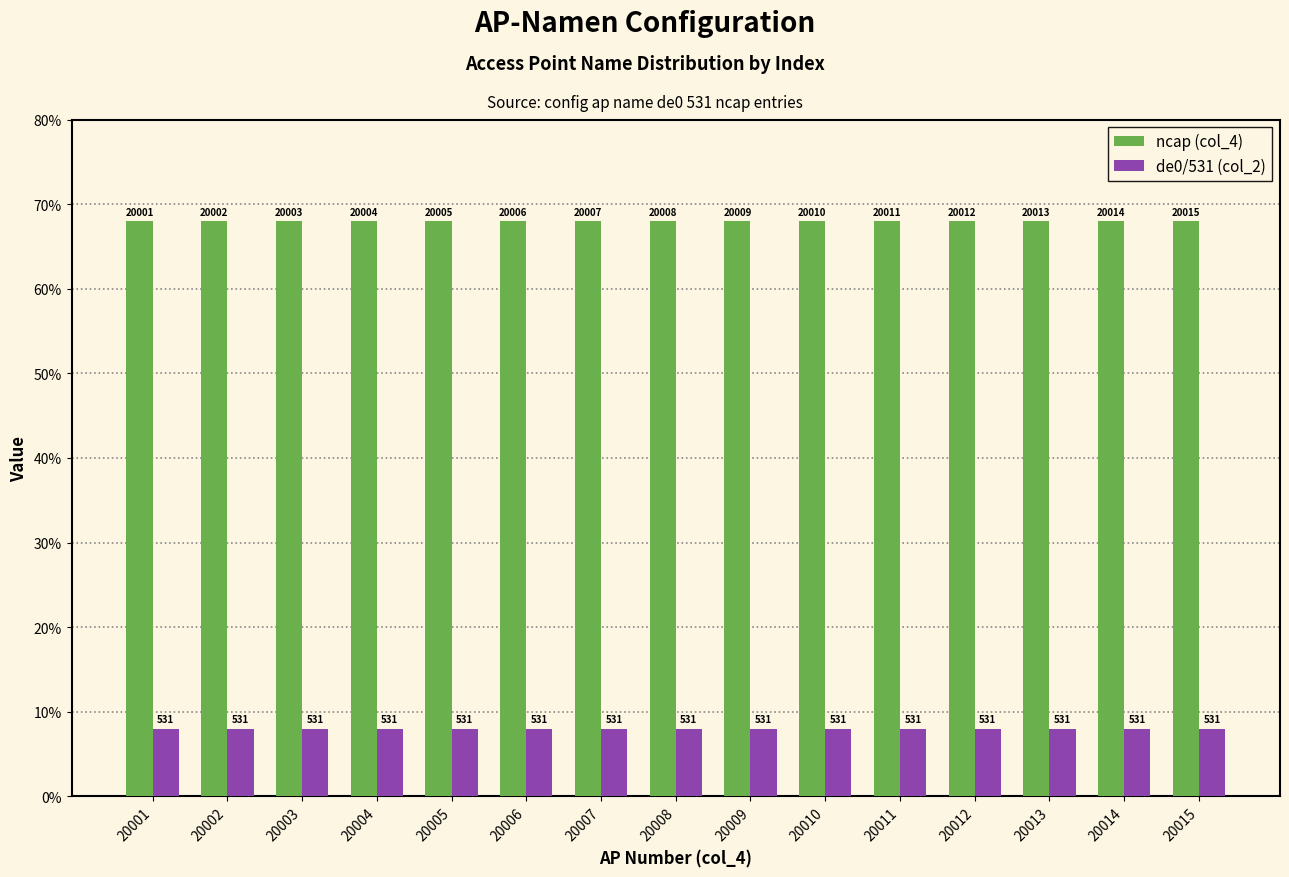

Which series has the largest range (max minus min)?

ncap (col_4)